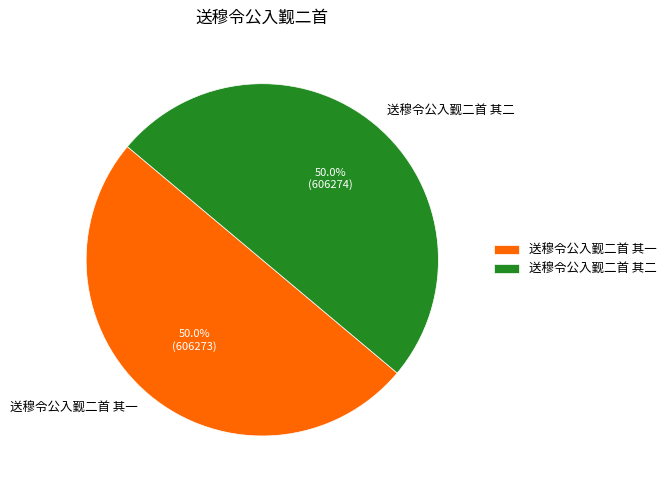

What percentage is NOT represented by 送穆令公入觐二首 其一?

50.0%